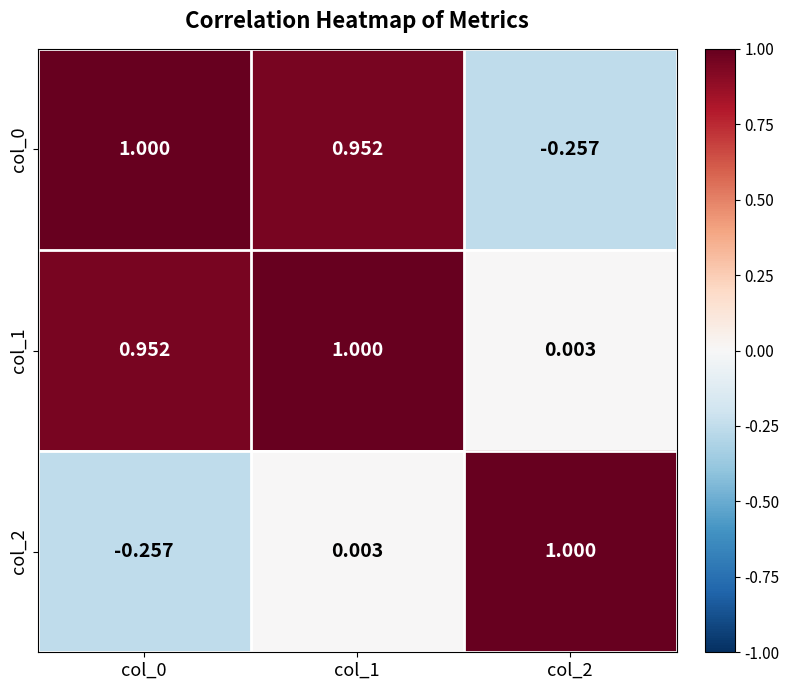

List the series in order of their overall mean, lowest first.

col_2, col_0, col_1